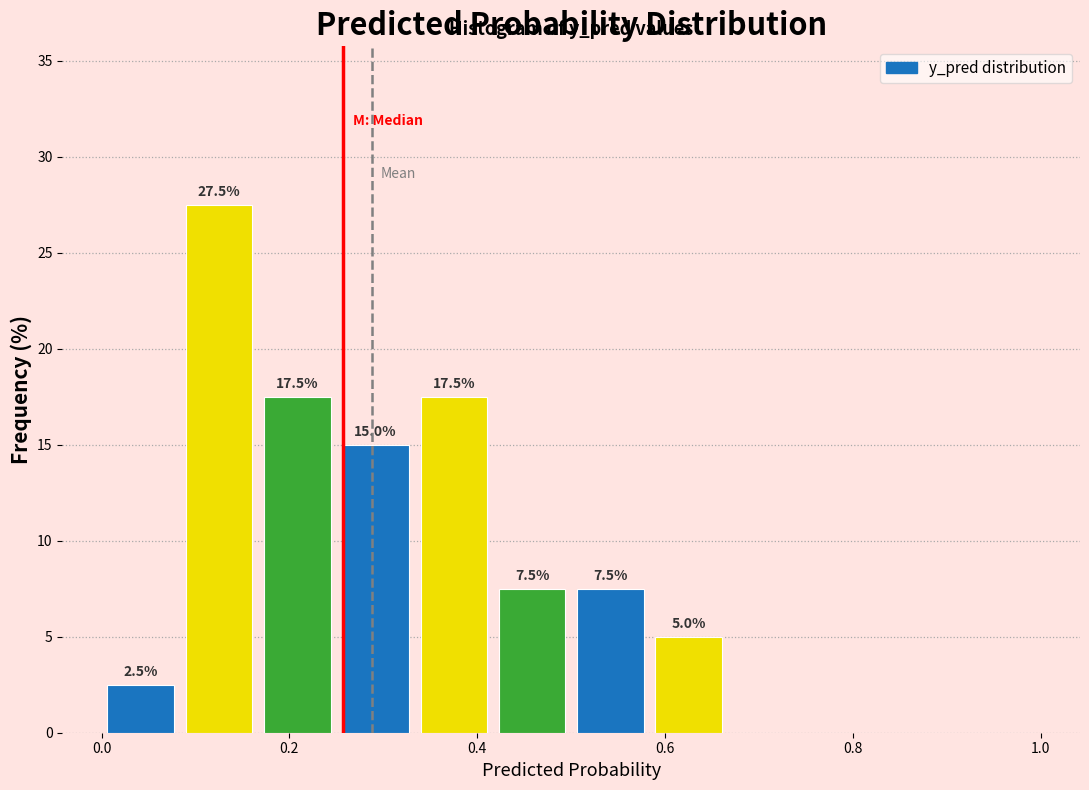

Which range on the x-axis has the tallest bar?

0.08 to 0.16